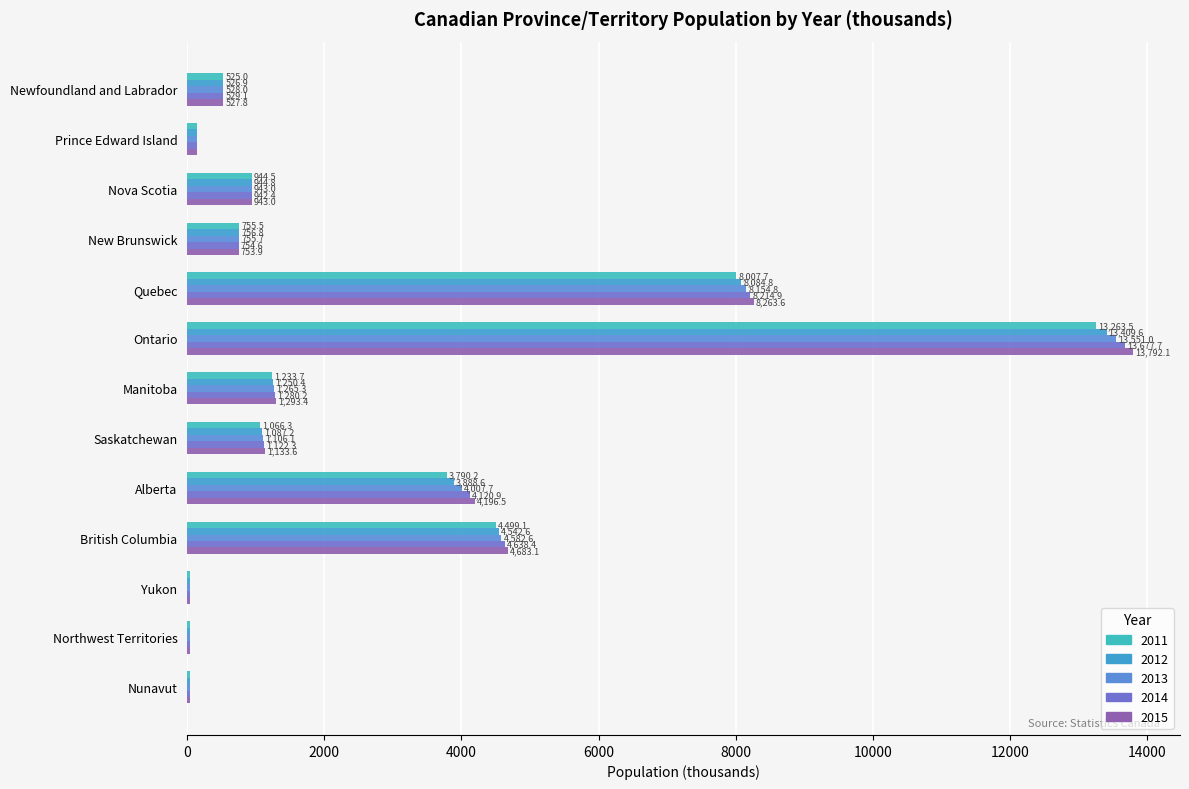

List the labels in order of 2015 value, largest first.

Ontario, Quebec, British Columbia, Alberta, Manitoba, Saskatchewan, Nova Scotia, New Brunswick, Newfoundland and Labrador, Prince Edward Island, Northwest Territories, Yukon, Nunavut